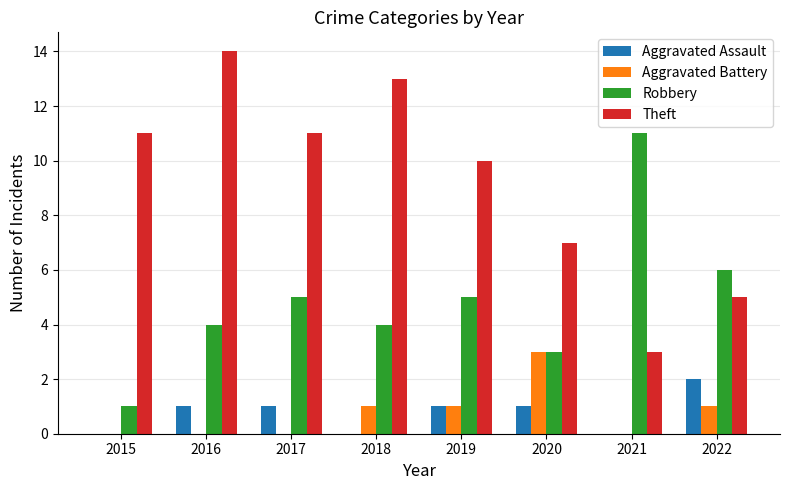

What is the highest value of the Robbery series?

11